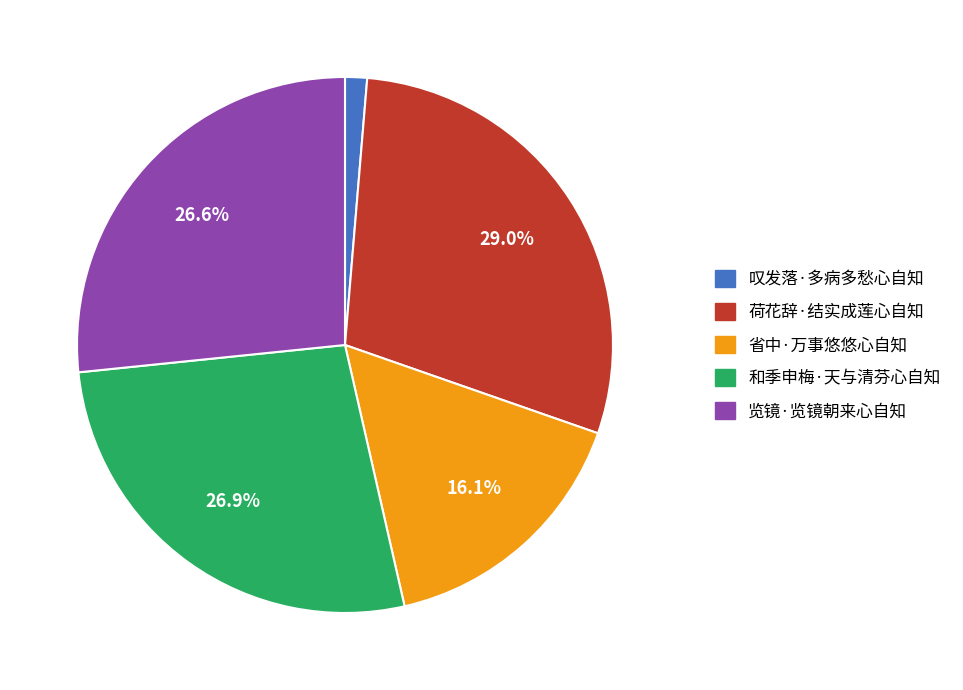

Does 省中·万事悠悠心自知 account for over 50% of the chart?

No